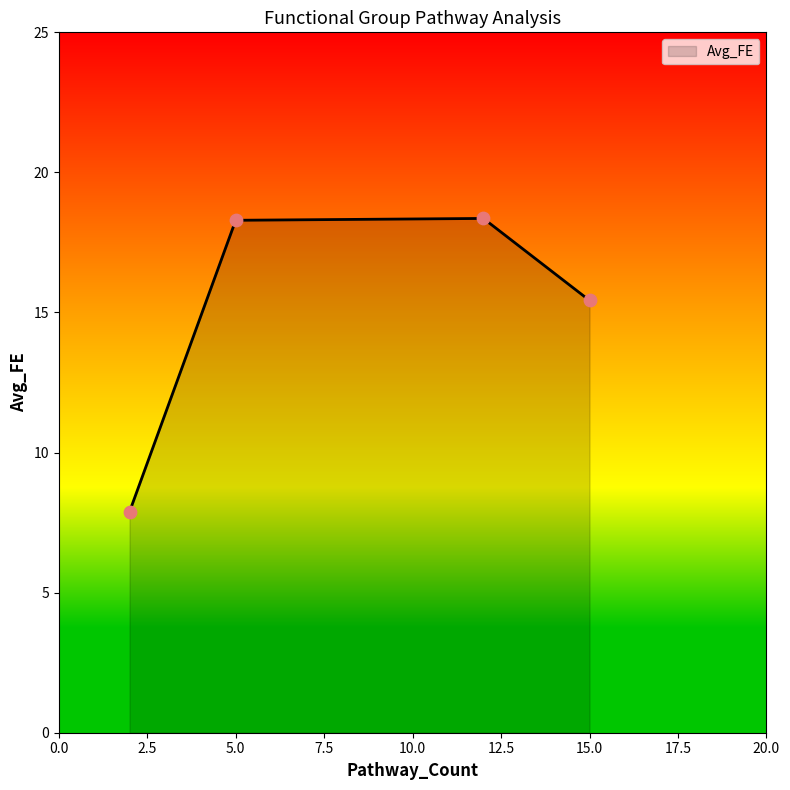

What is the maximum value shown in the chart?

18.4